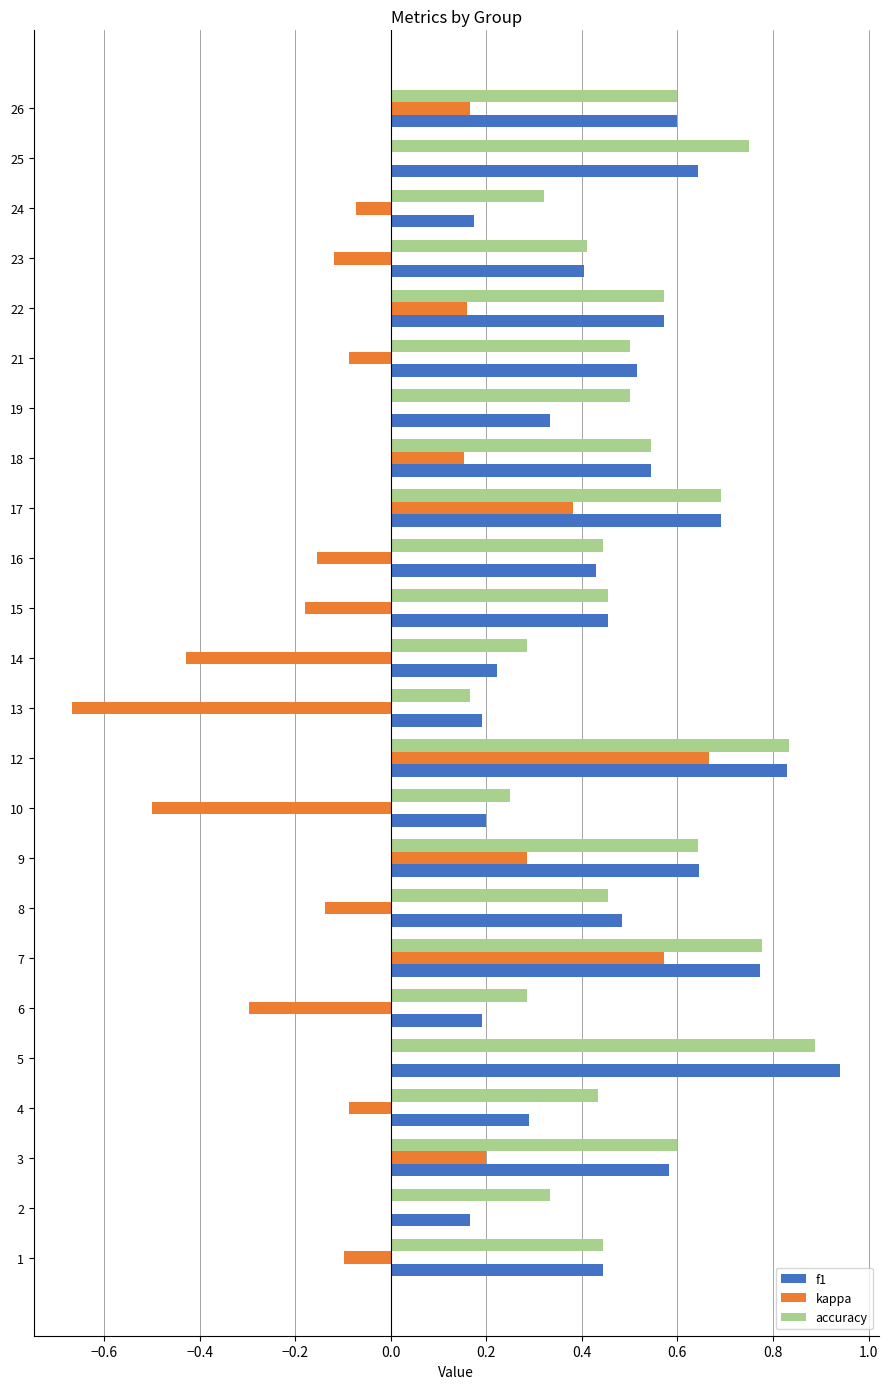

What are all the series names shown in the legend?

f1, kappa, accuracy